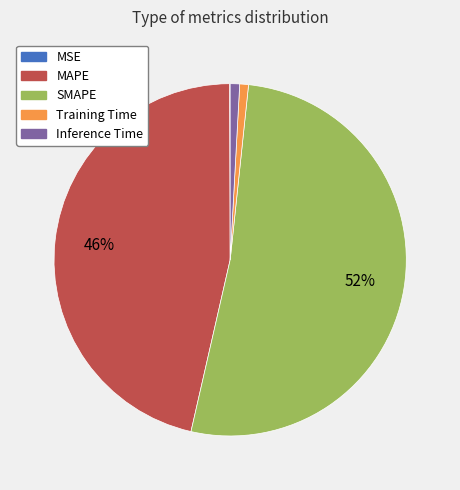

Which slice is the largest?

SMAPE